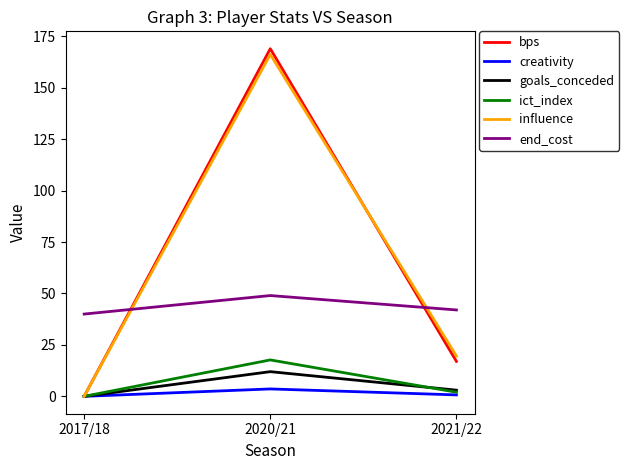

Rank the categories by bps value from highest to lowest.

2020/21, 2021/22, 2017/18